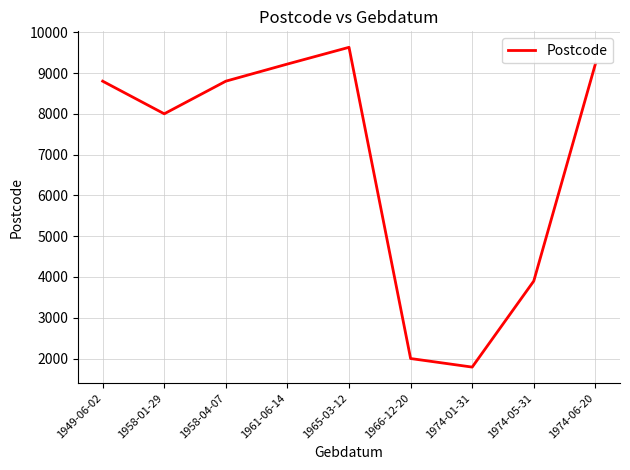

Which has a higher value, 1974-01-31 or 1958-04-07?

1958-04-07